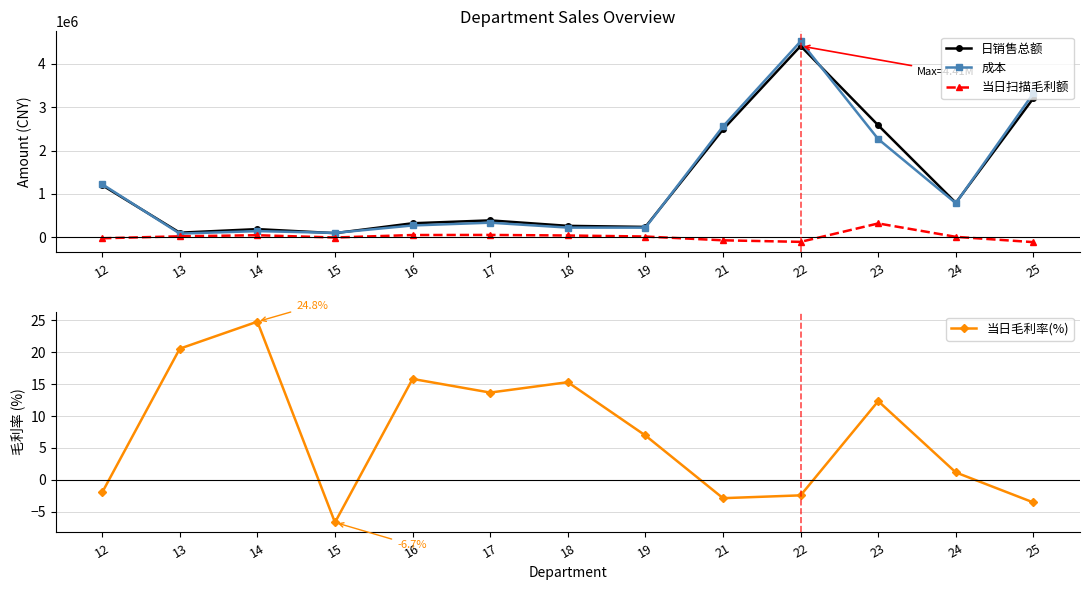

Count the number of data series in this chart.

4